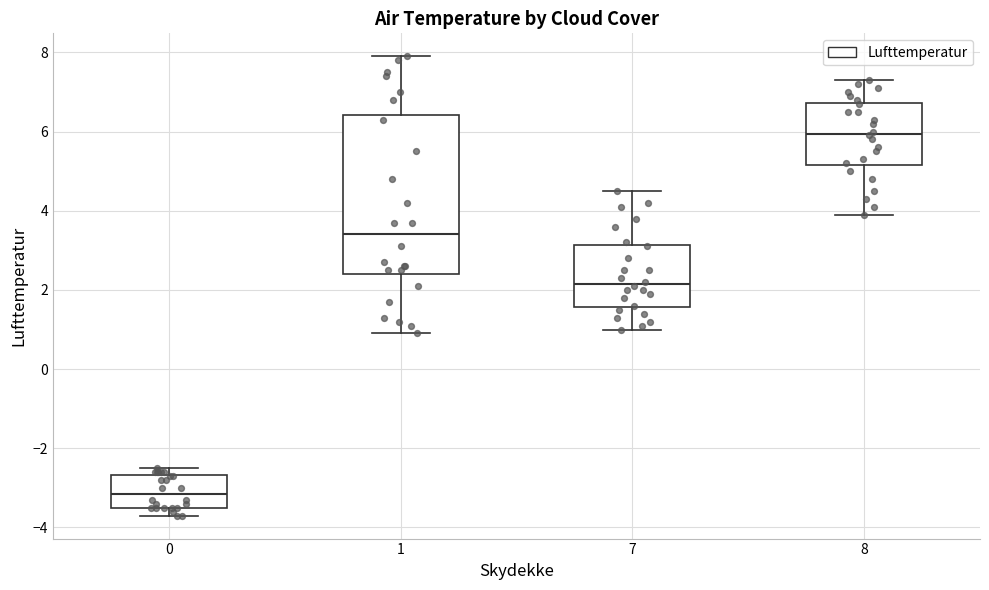

Which box has the highest median line?

8